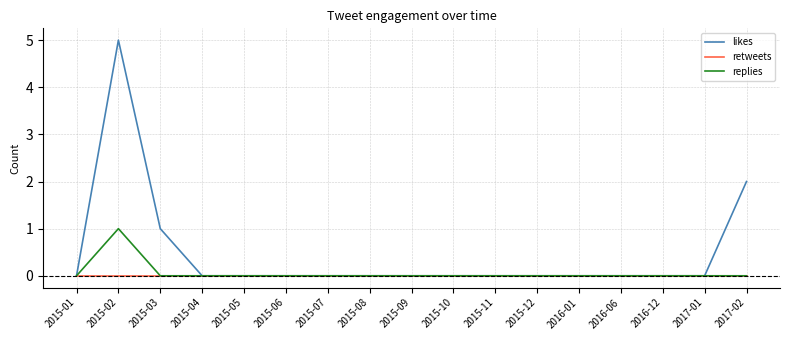

How many lines are shown in the chart?

3